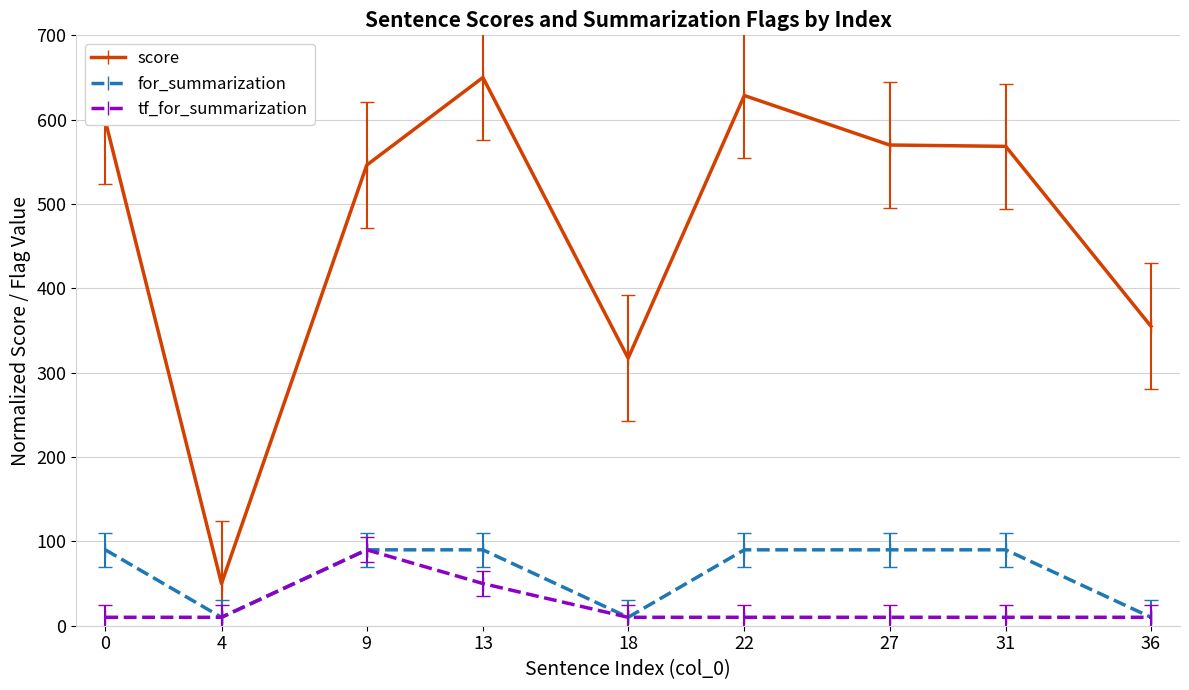

What is the value of the score point at the 7th from the left?

570.0